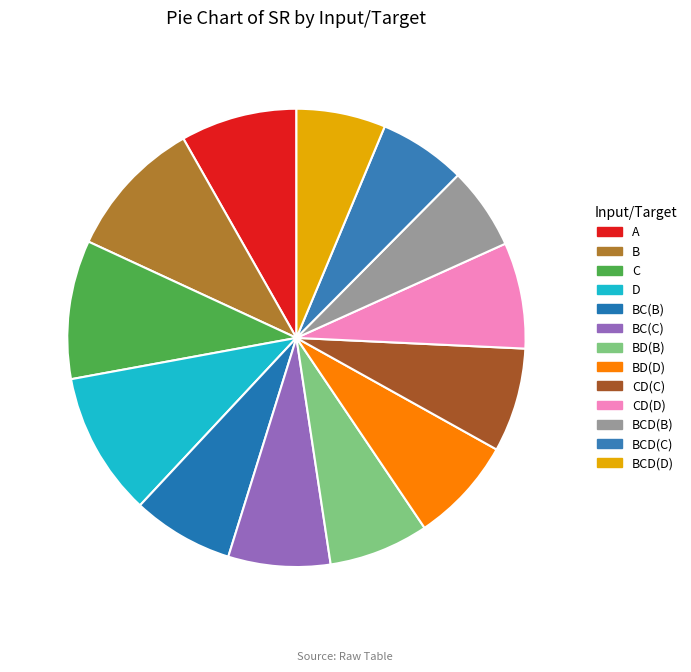

Is it true that BC(B) is 7% of the pie?

True